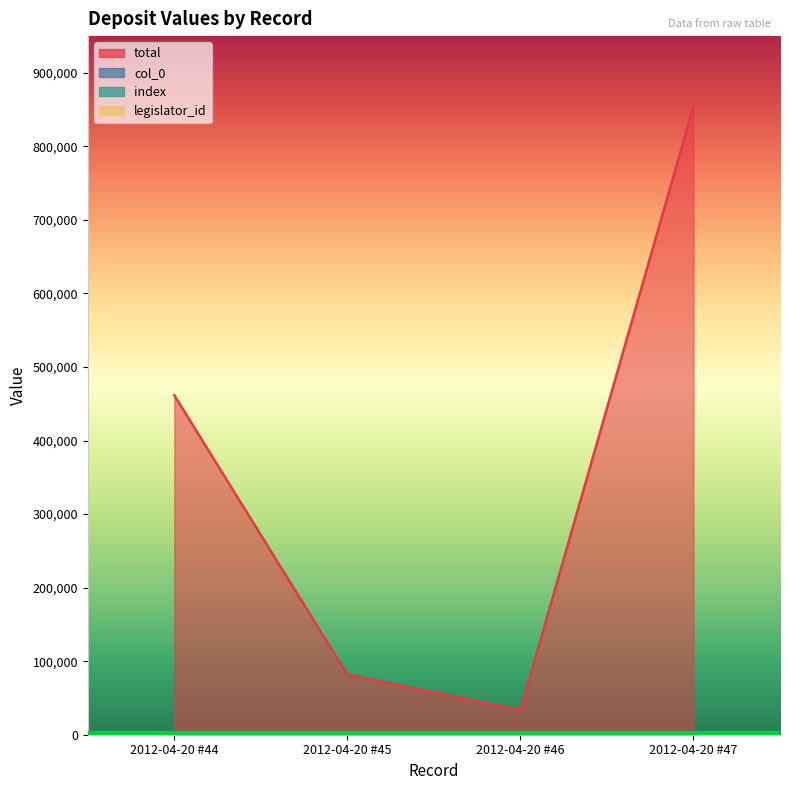

True or false: total and col_0 intersect in this chart.

False